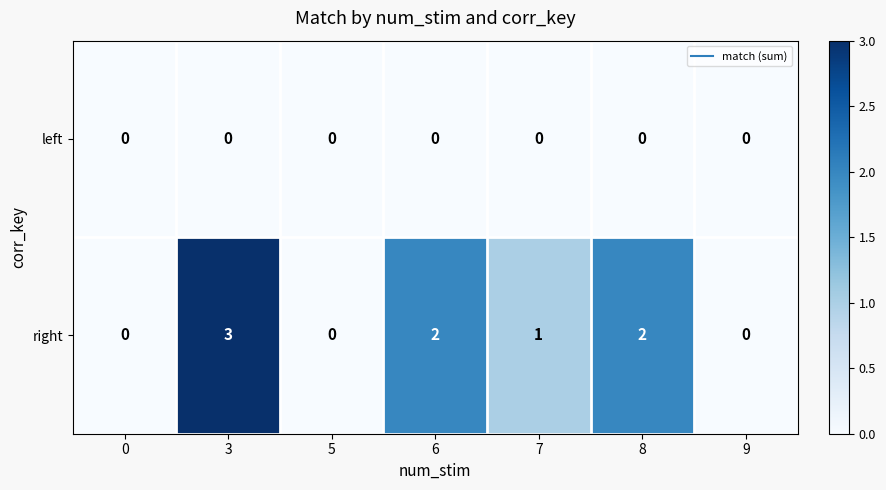

How many distinct data groups are displayed?

2